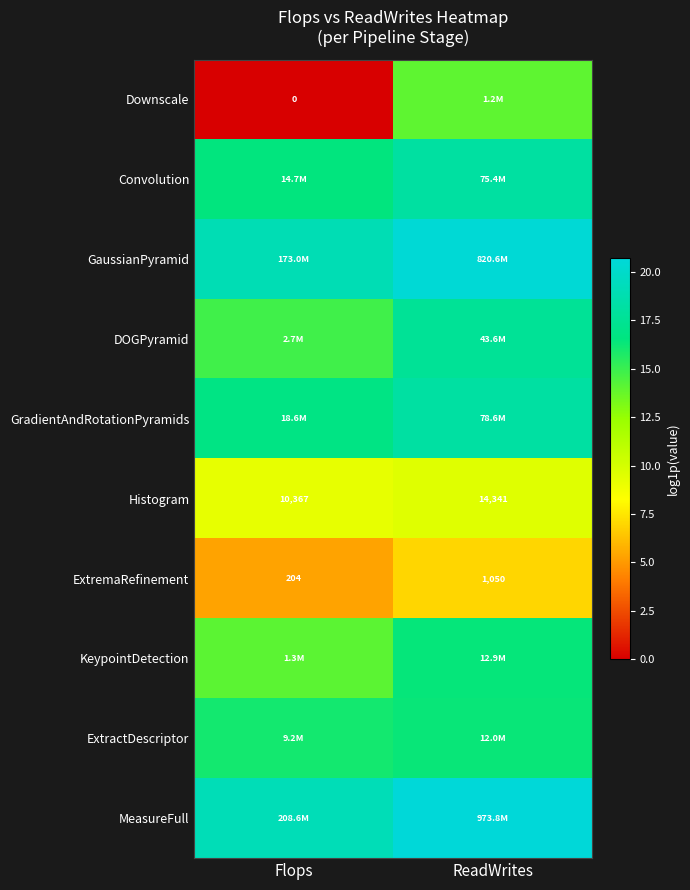

What is the lowest value of the KeypointDetection series?

14.1